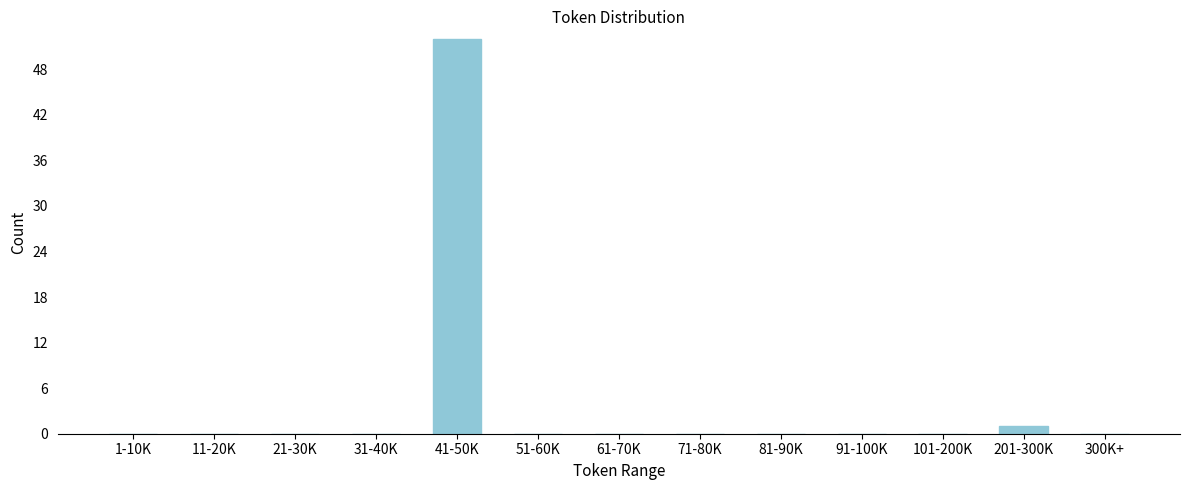

Reading right to left, list all the values displayed in this chart.

300K+=0	201-300K=1	101-200K=0	91-100K=0	81-90K=0	71-80K=0	61-70K=0	51-60K=0	41-50K=52	31-40K=0	21-30K=0	11-20K=0	1-10K=0